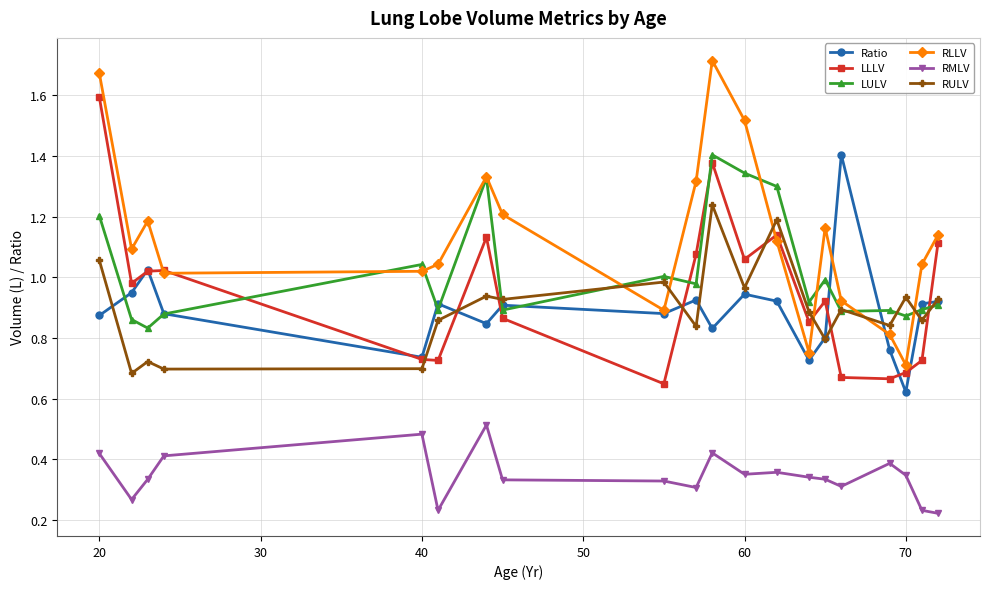

True or false: RMLV has more than 0 interior local peaks.

True